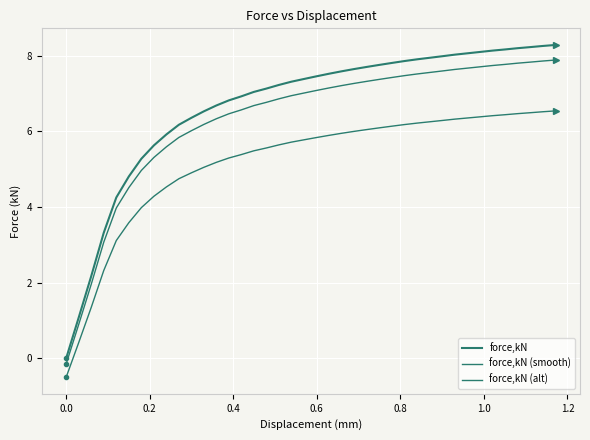

List the series in order of their peak value, lowest first.

force,kN (alt), force,kN (smooth), force,kN